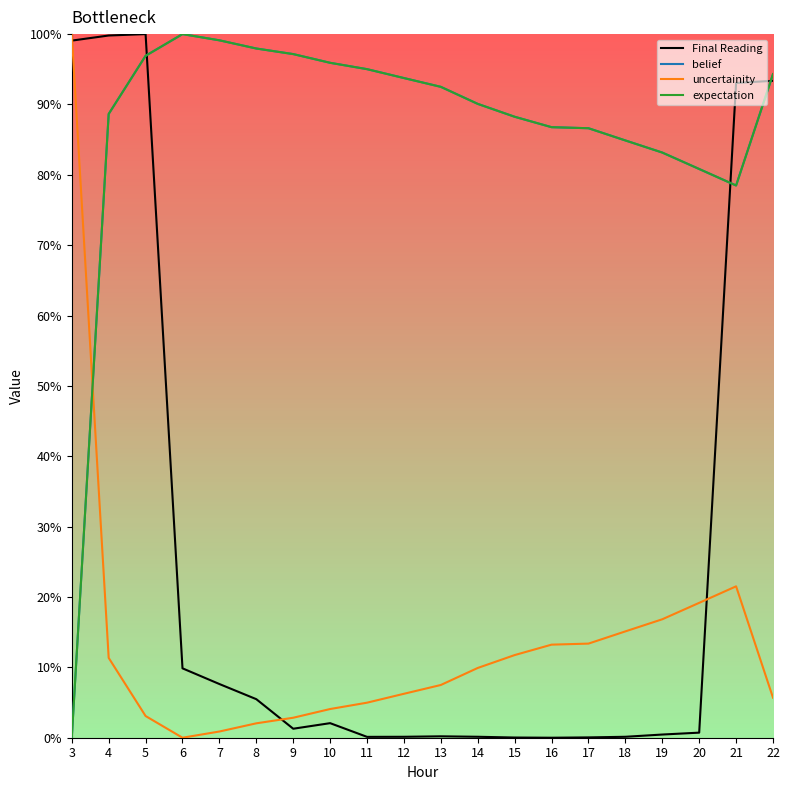

At which category is the sum across all series the highest?

5